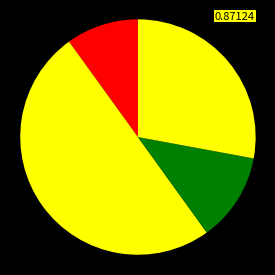

How many segments does this pie chart have?

4